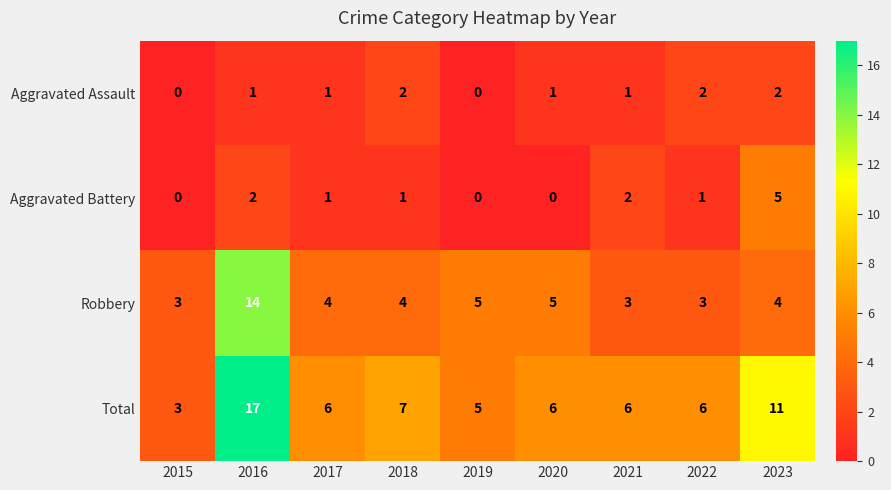

What is the maximum value shown in the chart?

17